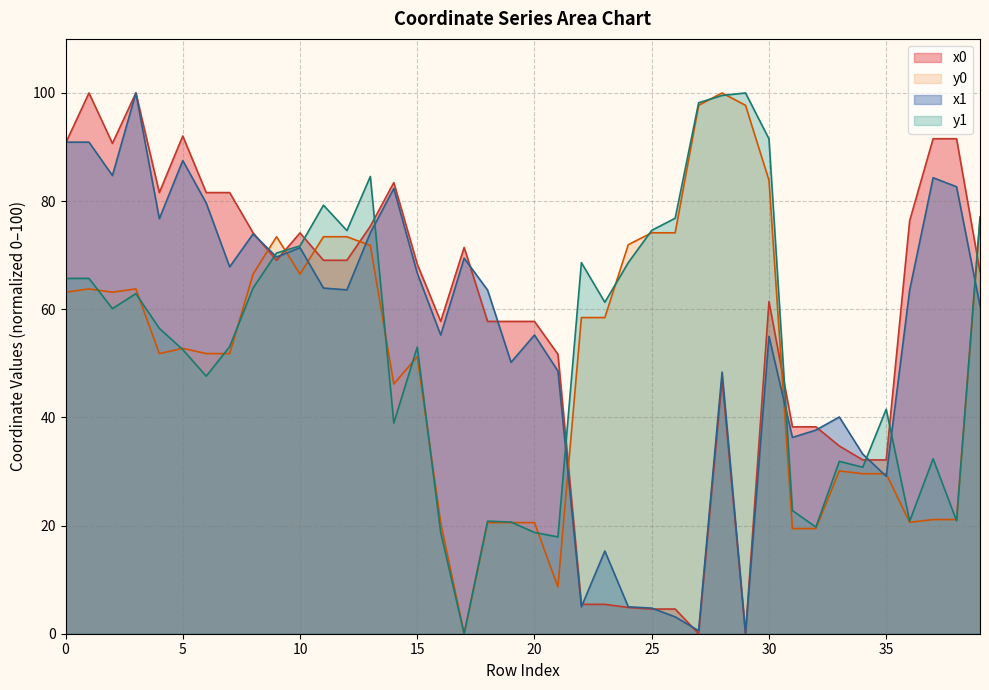

Which series has the largest range (max minus min)?

x0